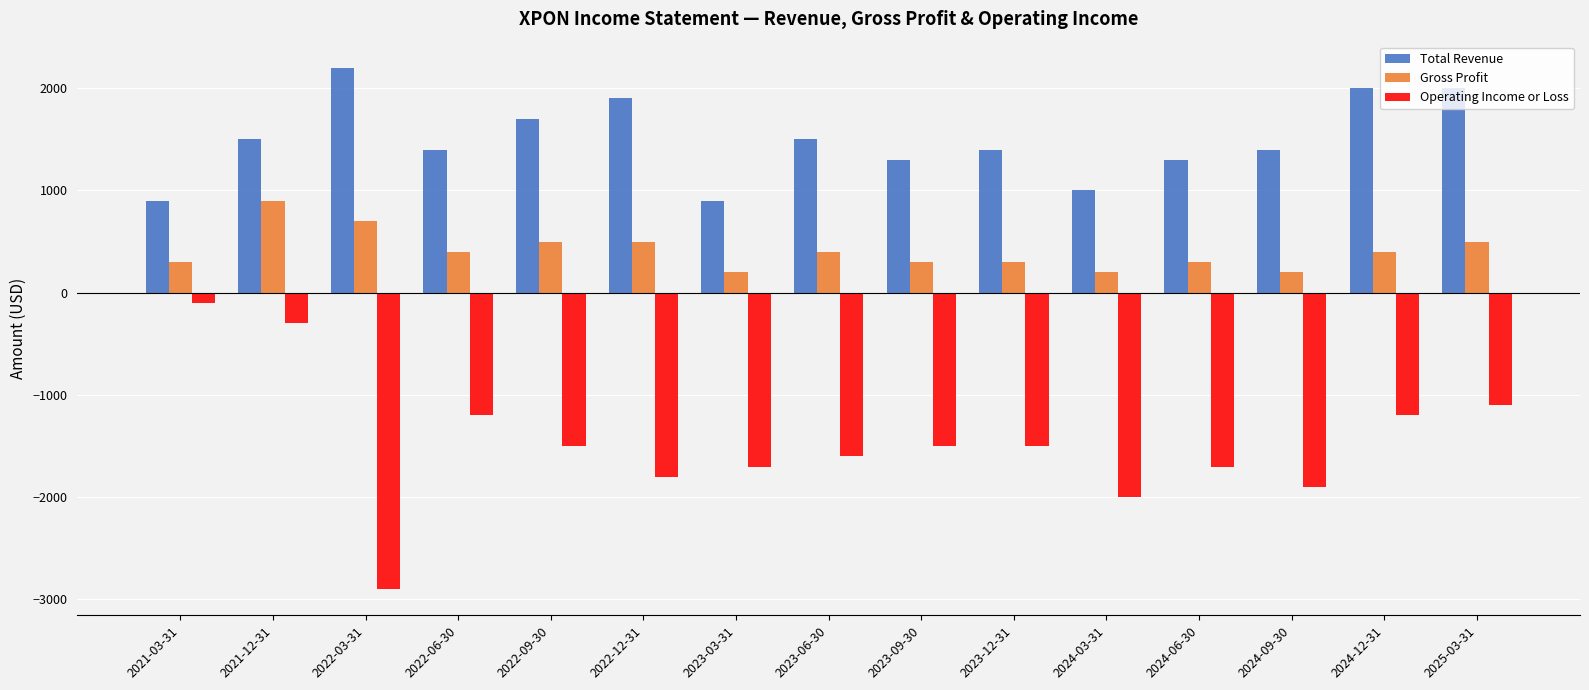

List the series in order of their overall mean, lowest first.

Operating Income or Loss, Gross Profit, Total Revenue